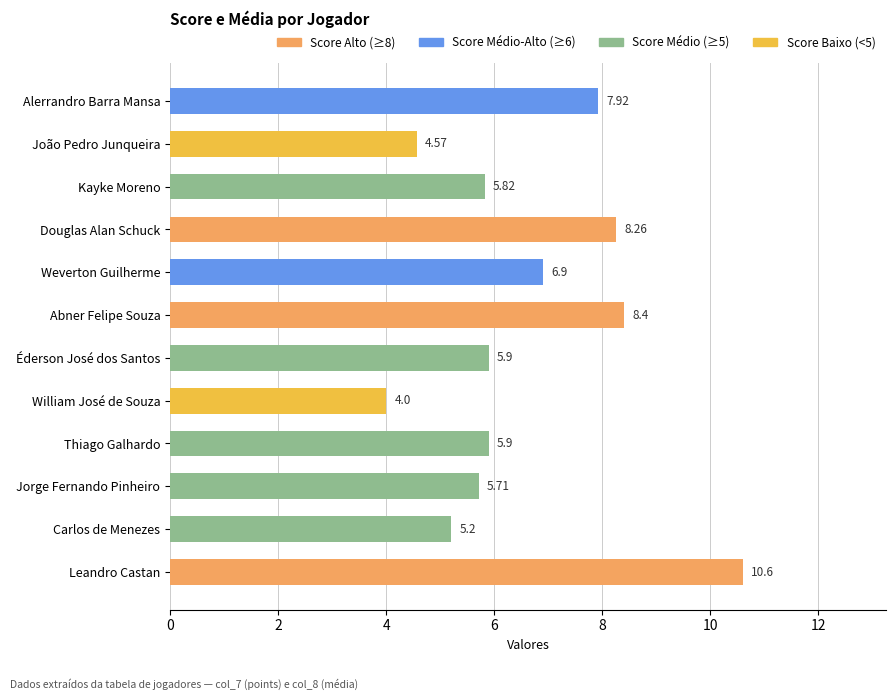

At which label is the value closest to 7?

Weverton Guilherme